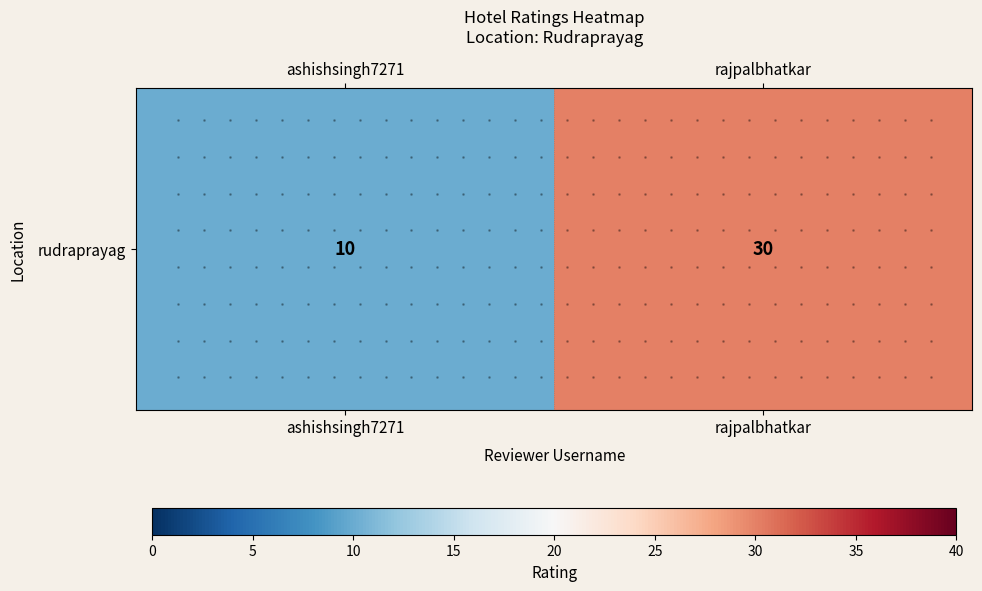

Reading left to right, list all the values displayed in this chart.

10	30